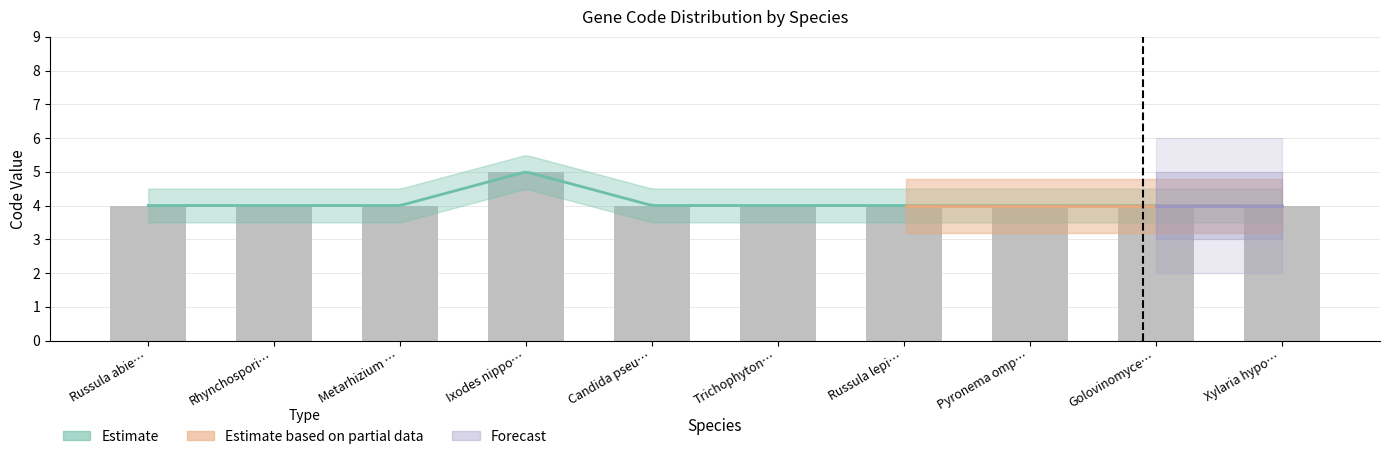

Count the values in the range 4 to 5.

10